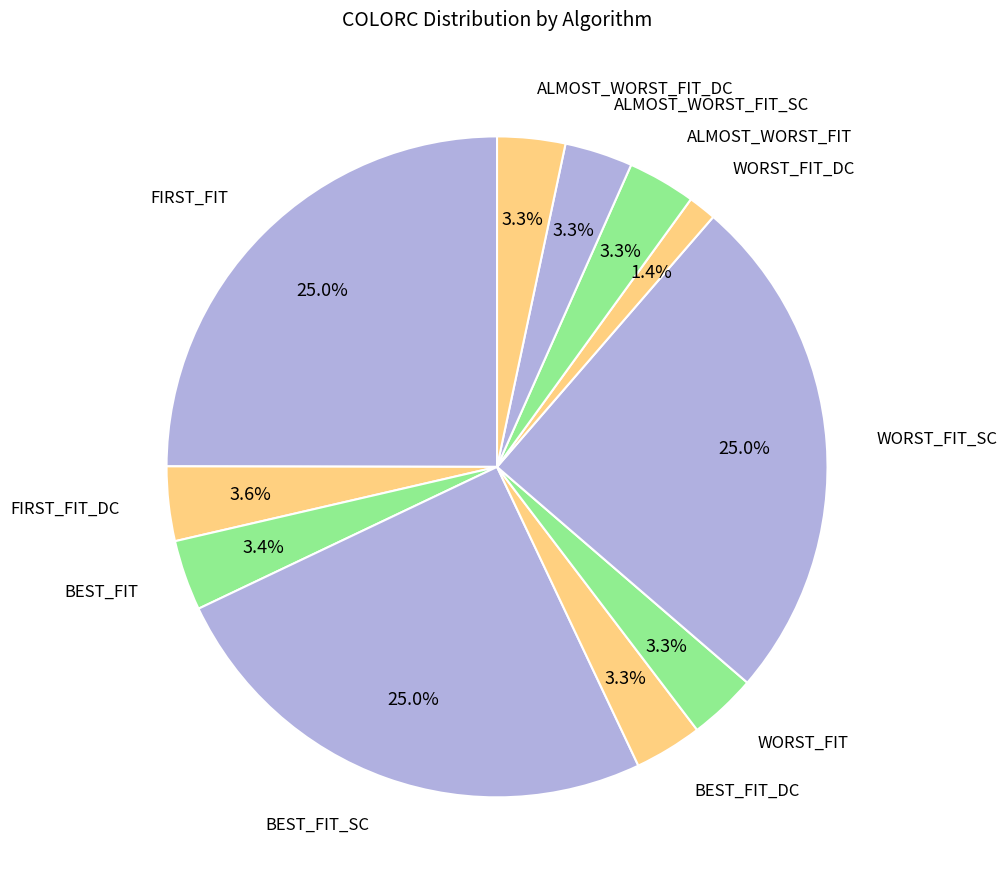

To the nearest percent, what percentage of the pie is ALMOST_WORST_FIT_SC?

3%